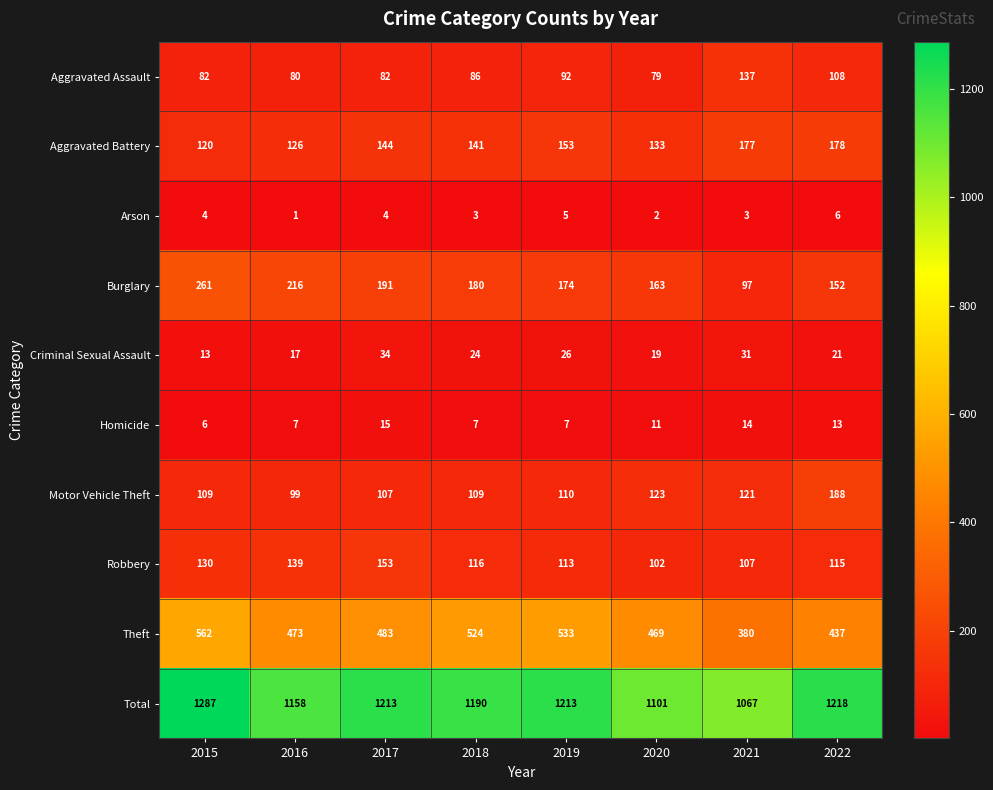

What is the difference between the Theft values at 2022 and 2019?

96